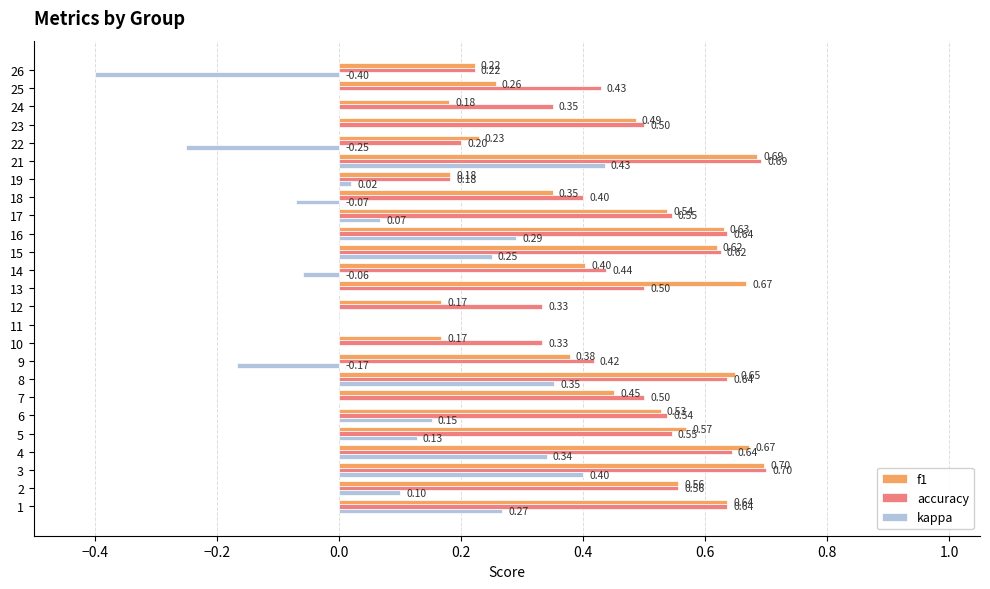

What is the sum of all f1 values?

10.9